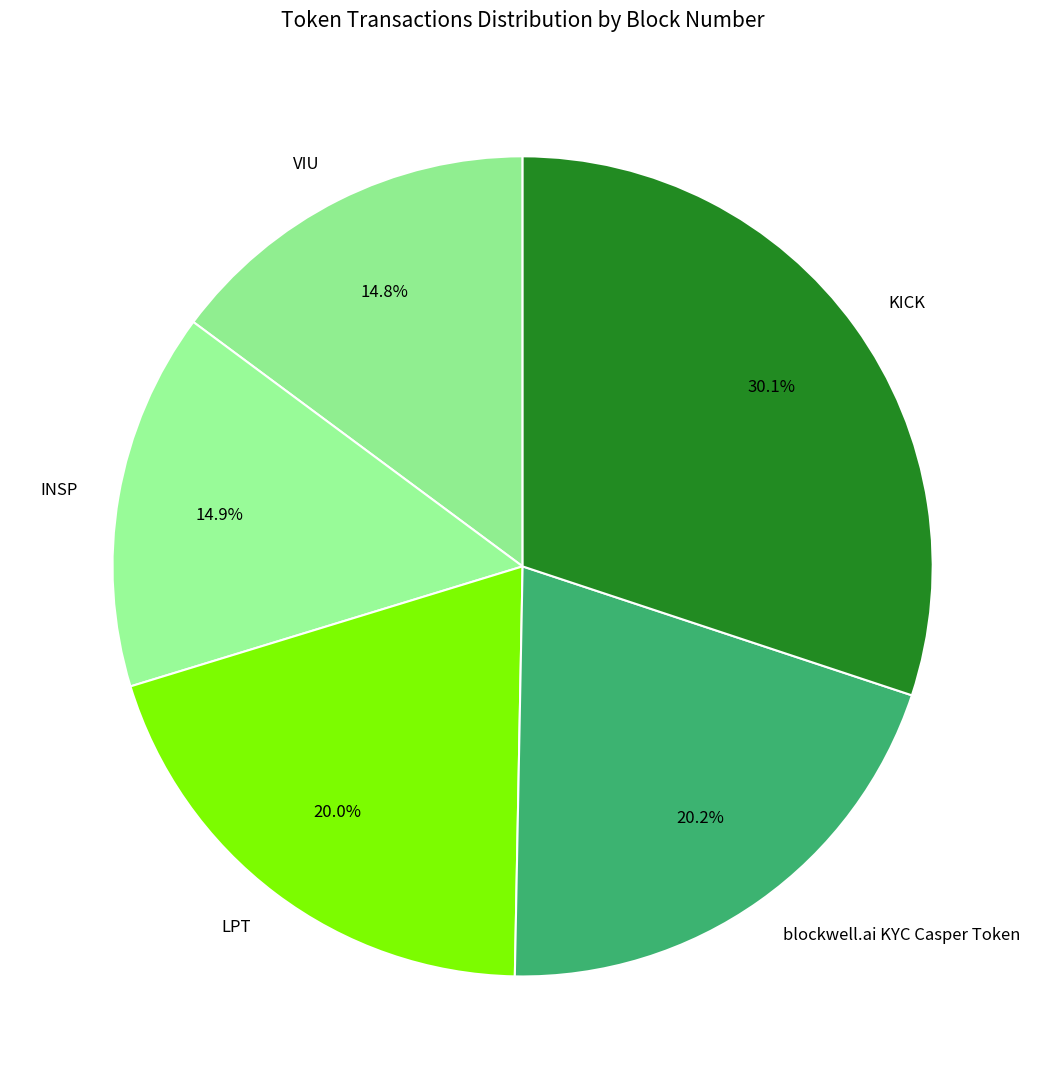

Is it true that LPT is 32% of the pie?

False